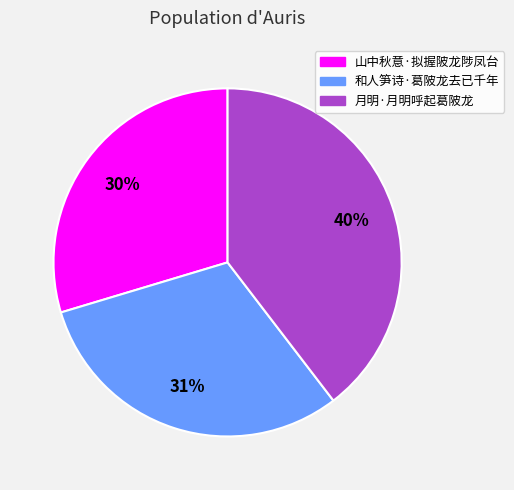

Is it true that 和人笋诗·葛陂龙去已千年 is 31% of the pie?

True